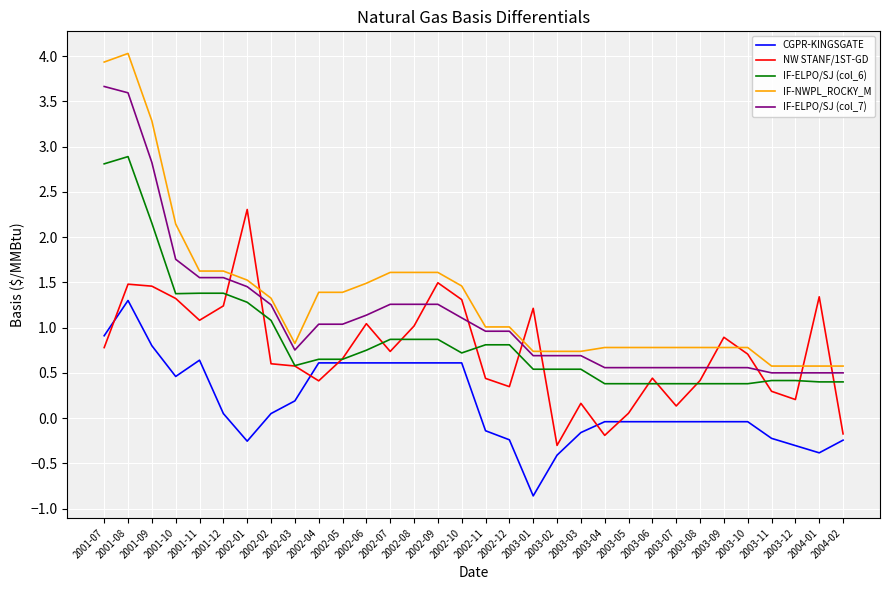

True or false: IF-NWPL_ROCKY_M and IF-ELPO/SJ (col_6) intersect in this chart.

False